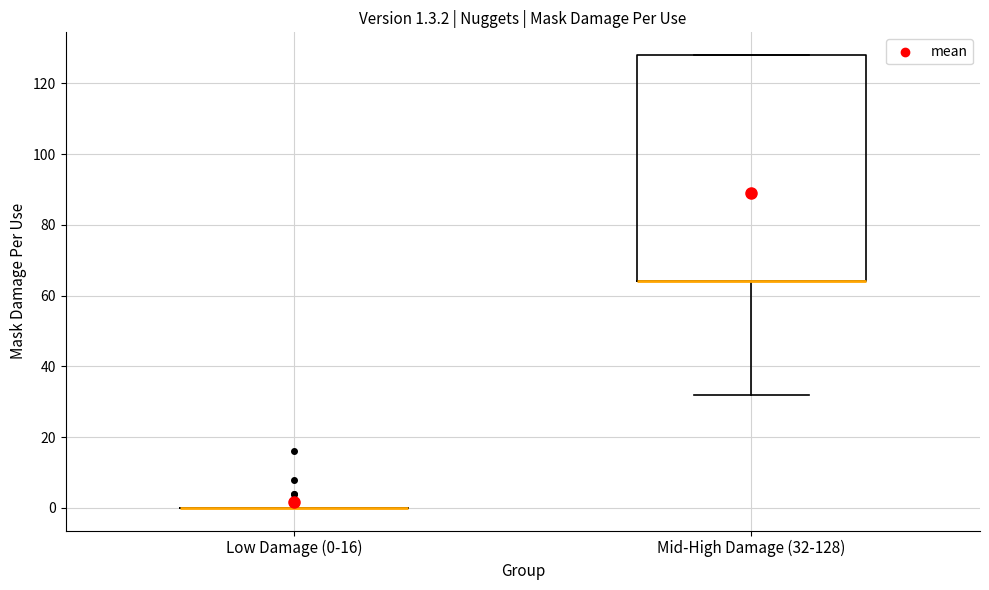

Comparing the boxes themselves (not the whiskers), which one is the tallest?

Mid-High Damage (32-128)